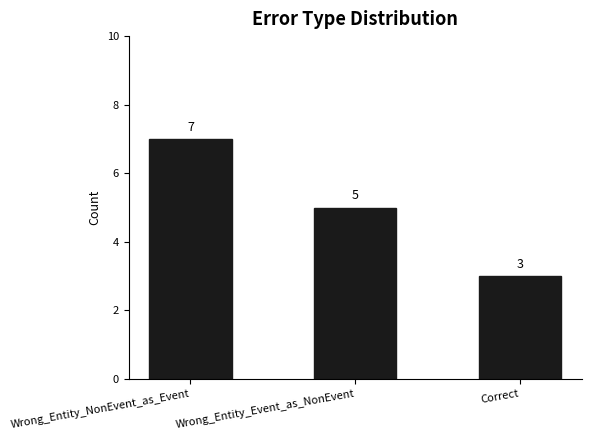

Reading left to right, transcribe all the data shown in this chart.

Wrong_Entity_NonEvent_as_Event=7	Wrong_Entity_Event_as_NonEvent=5	Correct=3